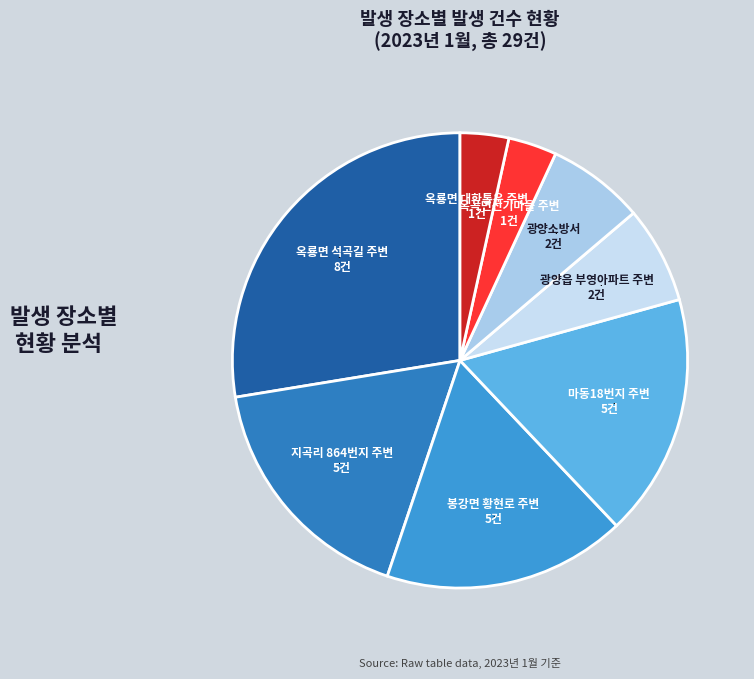

Does 옥룡면 석곡길 주변 represent more than half of the total?

No